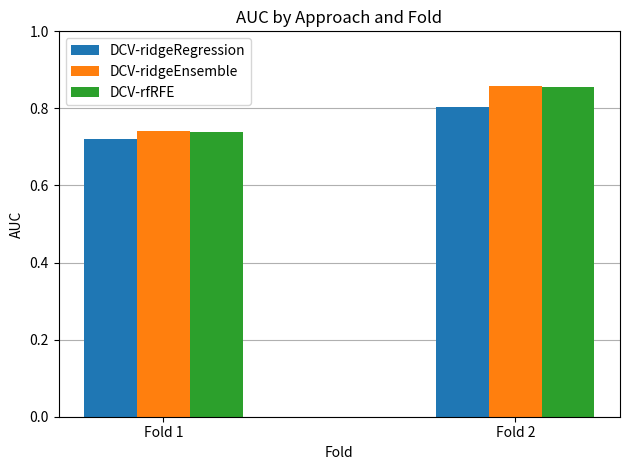

What is the average value of the DCV-ridgeEnsemble series?

0.8